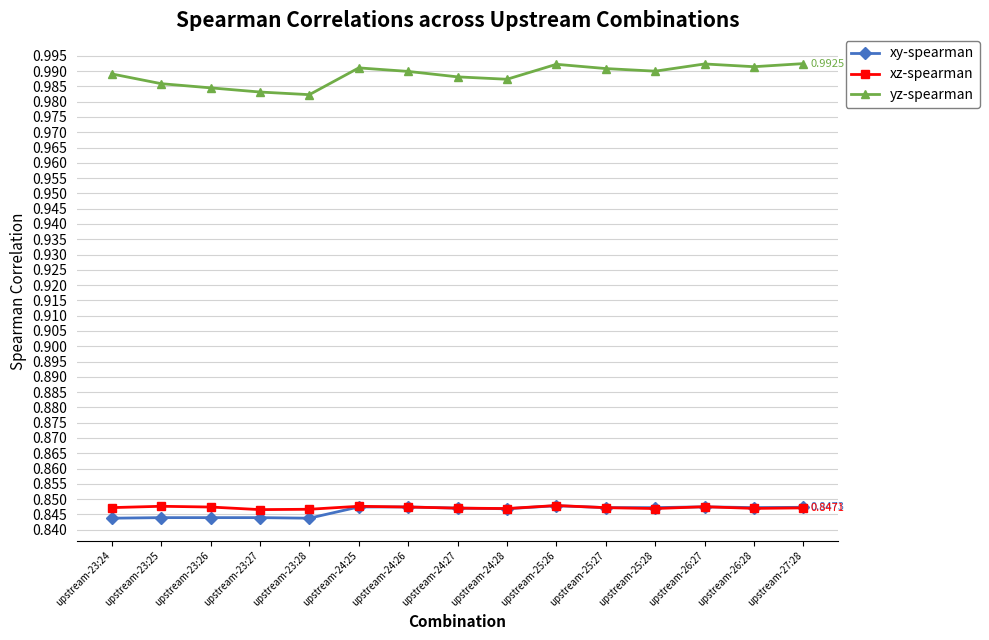

At how many categories does at least one series exceed 0?

15